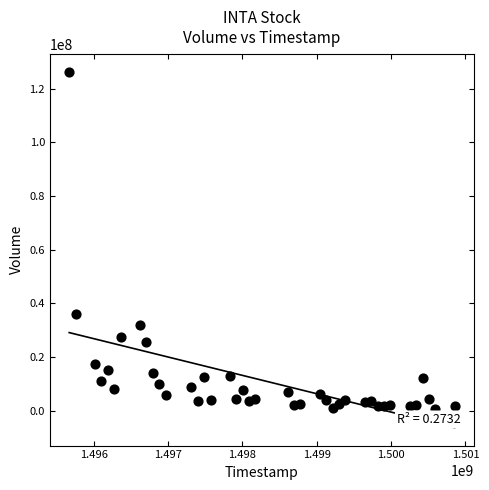

What Y value in the scatter plot is closest to 63506850?

36249000